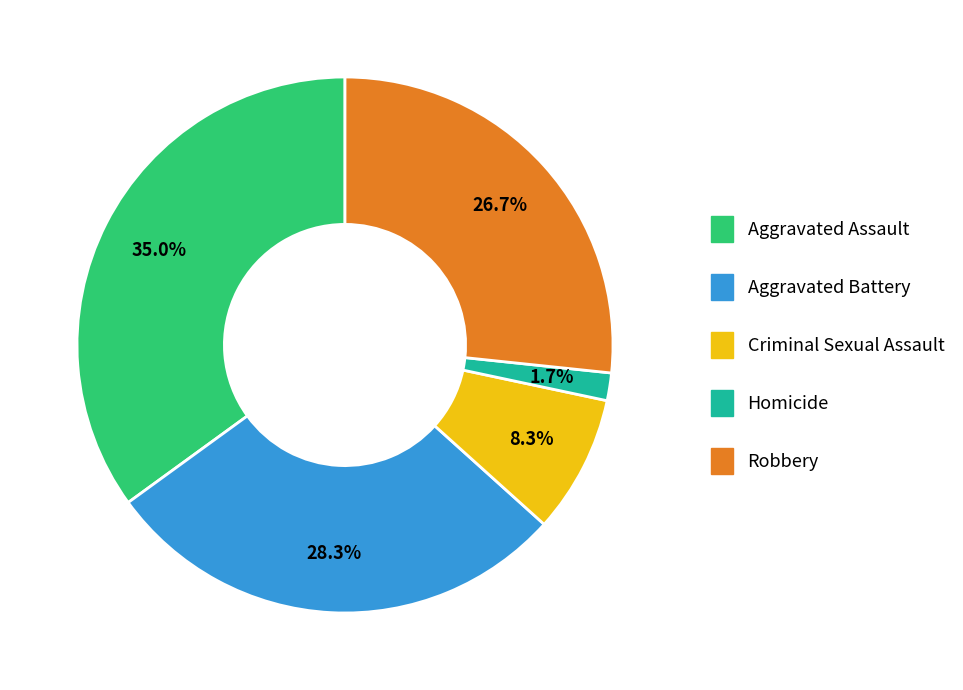

How many segments does this pie chart have?

5